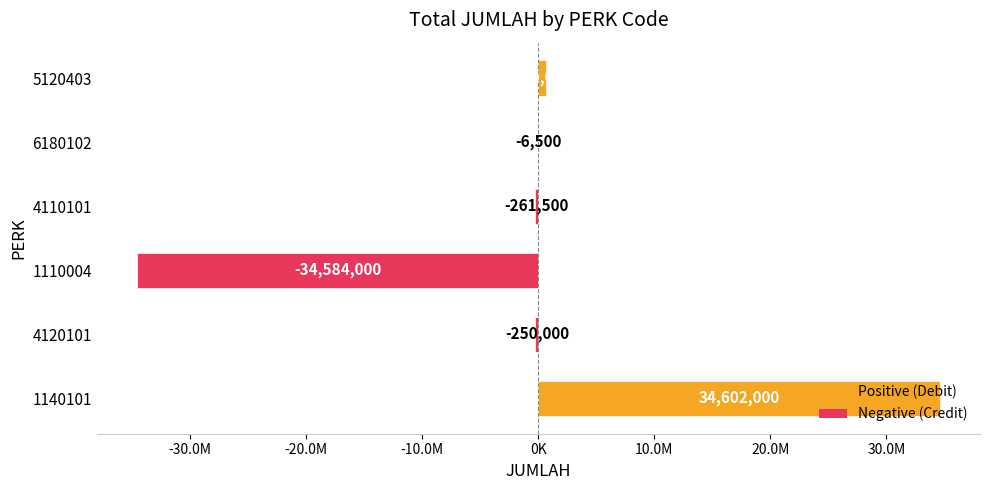

How many values are below -6500?

3